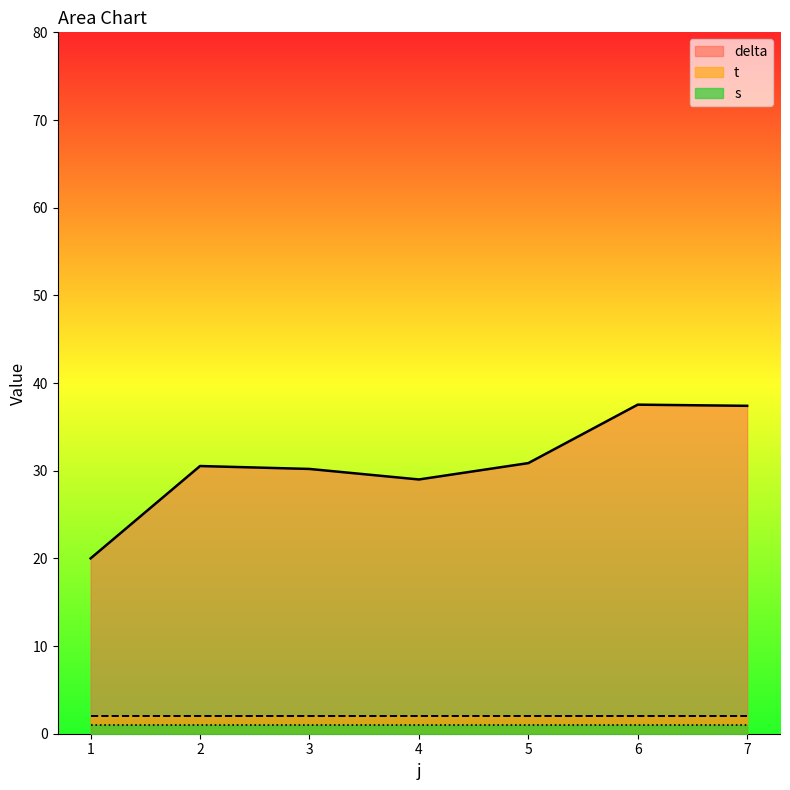

At how many categories does at least one series exceed 15?

7